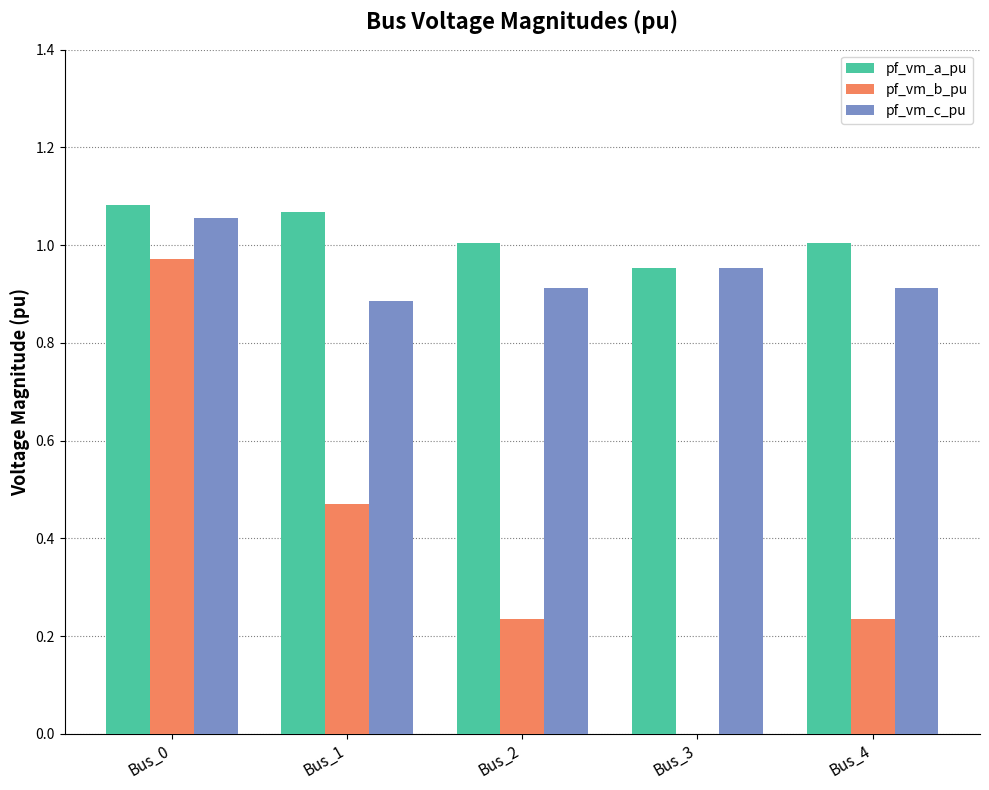

Which series has the widest spread of values?

pf_vm_b_pu